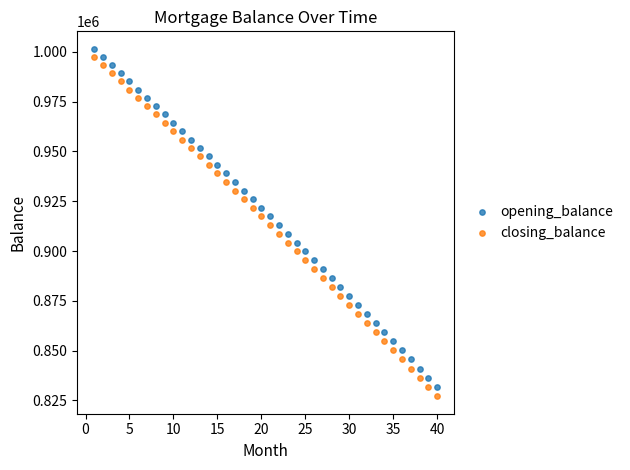

What are all the series names shown in the legend?

opening_balance, closing_balance